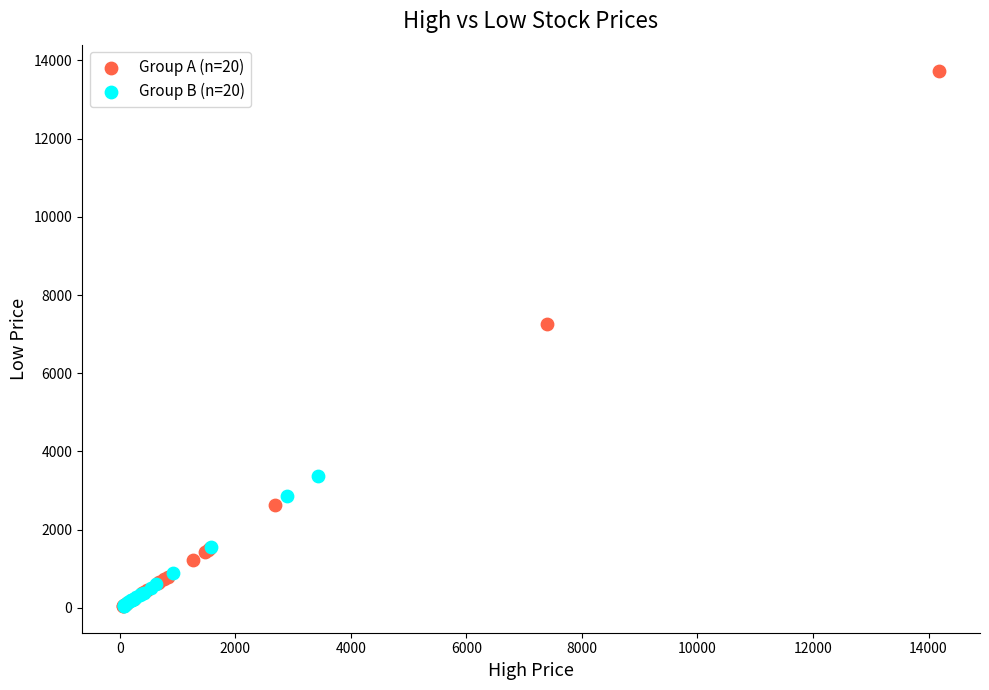

Which series has the largest Y range (max minus min)?

Group A (n=20)